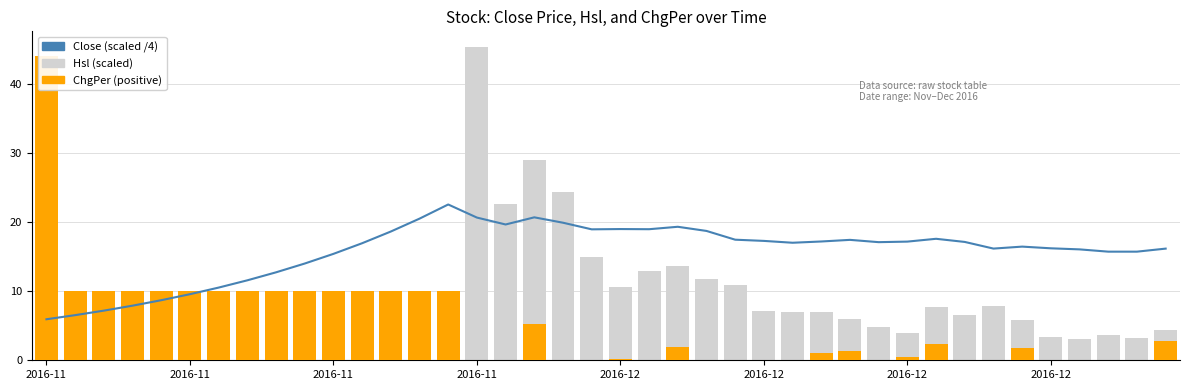

How many groups of bars are there?

40